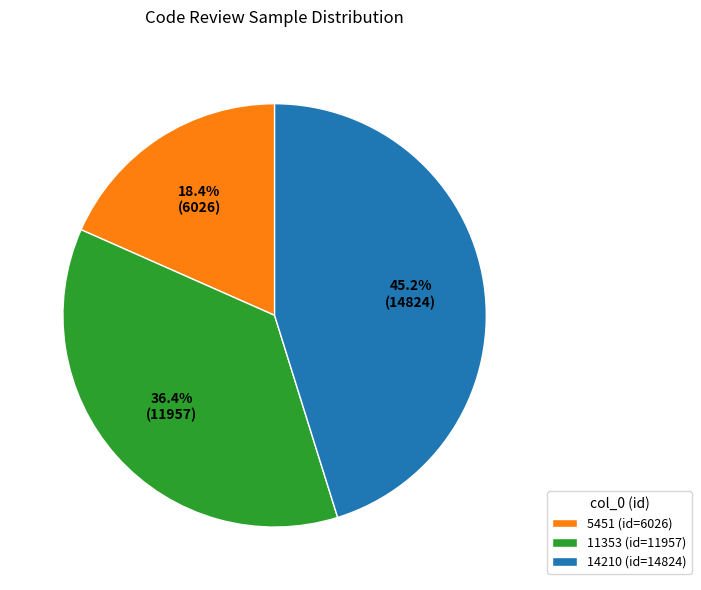

Rank the categories by value from highest to lowest.

14210, 11353, 5451